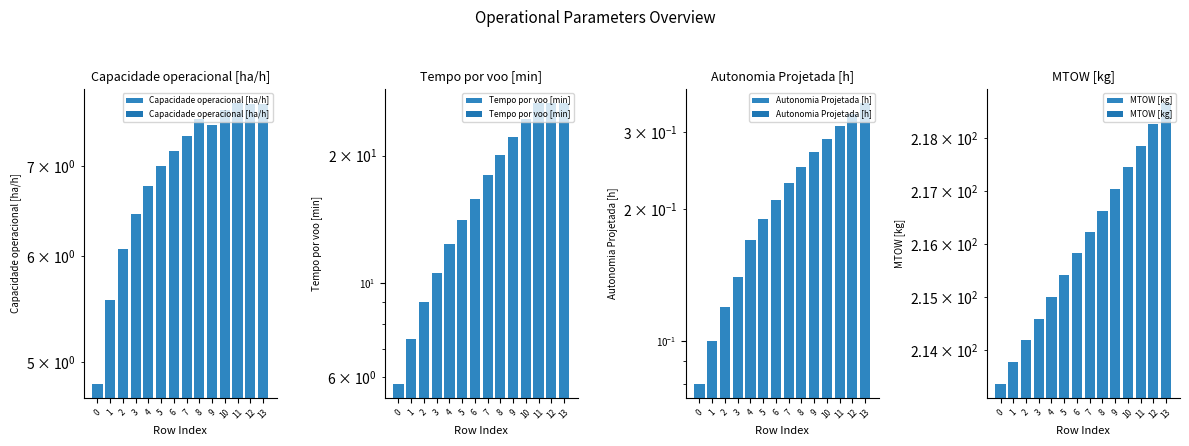

Which label corresponds to the largest value in the chart?

13